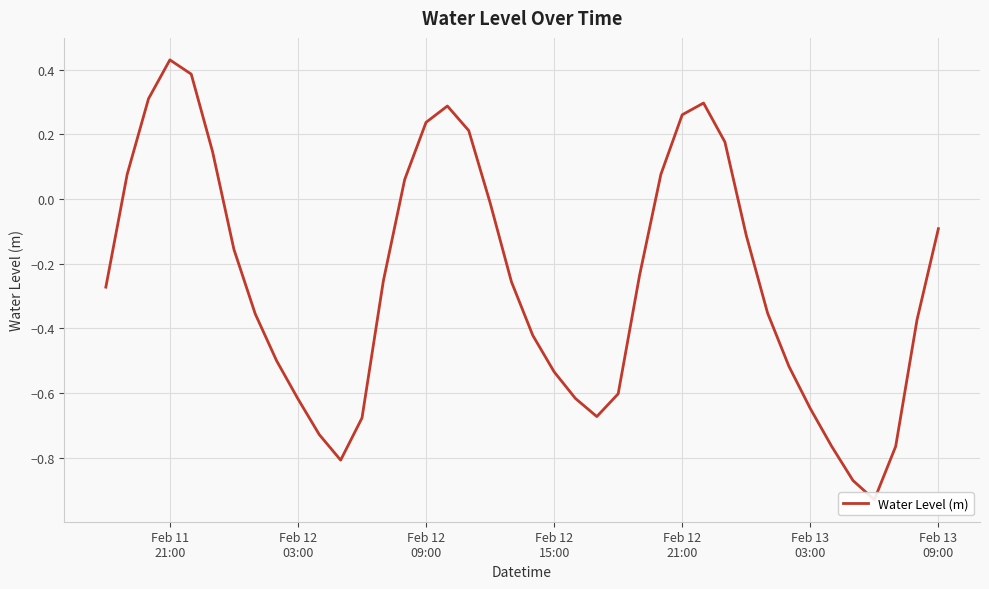

Reading left to right, list all the values displayed in this chart.

-0.3	0.1	0.3	0.4	0.4	0.1	-0.2	-0.4	-0.5	-0.6	-0.7	-0.8	-0.7	-0.3	0.1	0.2	0.3	0.2	-0.0	-0.3	-0.4	-0.5	-0.6	-0.7	-0.6	-0.2	0.1	0.3	0.3	0.2	-0.1	-0.4	-0.5	-0.6	-0.8	-0.9	-0.9	-0.8	-0.4	-0.1